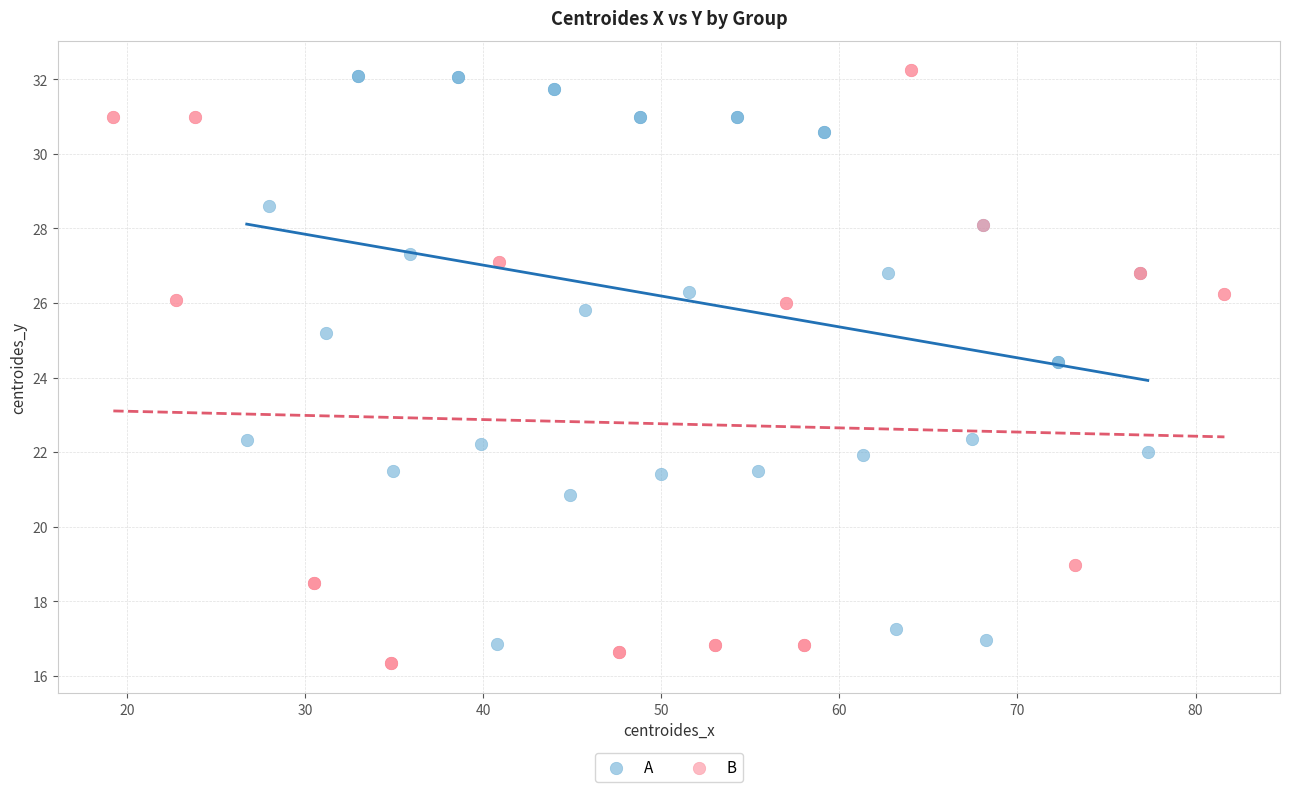

Which series has the widest spread of Y values?

B